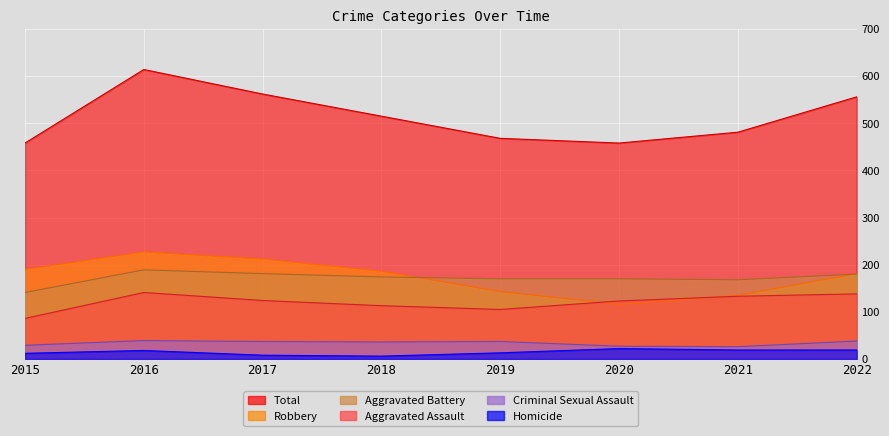

True or false: Homicide has a value of 5 at 2017.

False